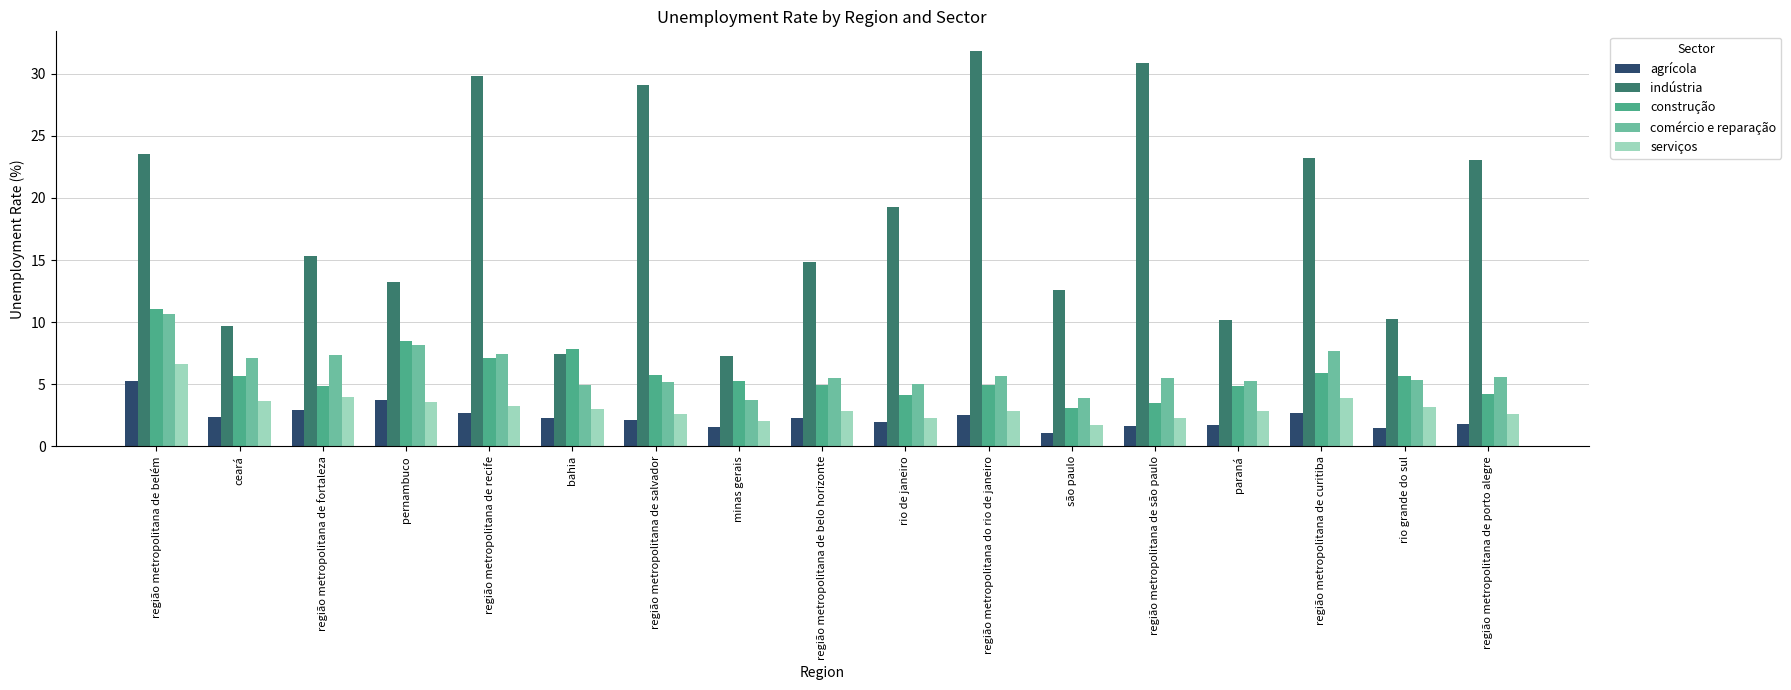

What is the average value of the serviços series?

3.1